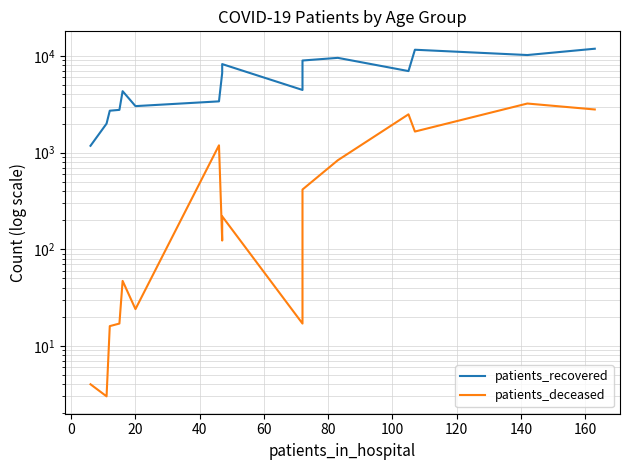

What is the sum of all patients_deceased values?

13074